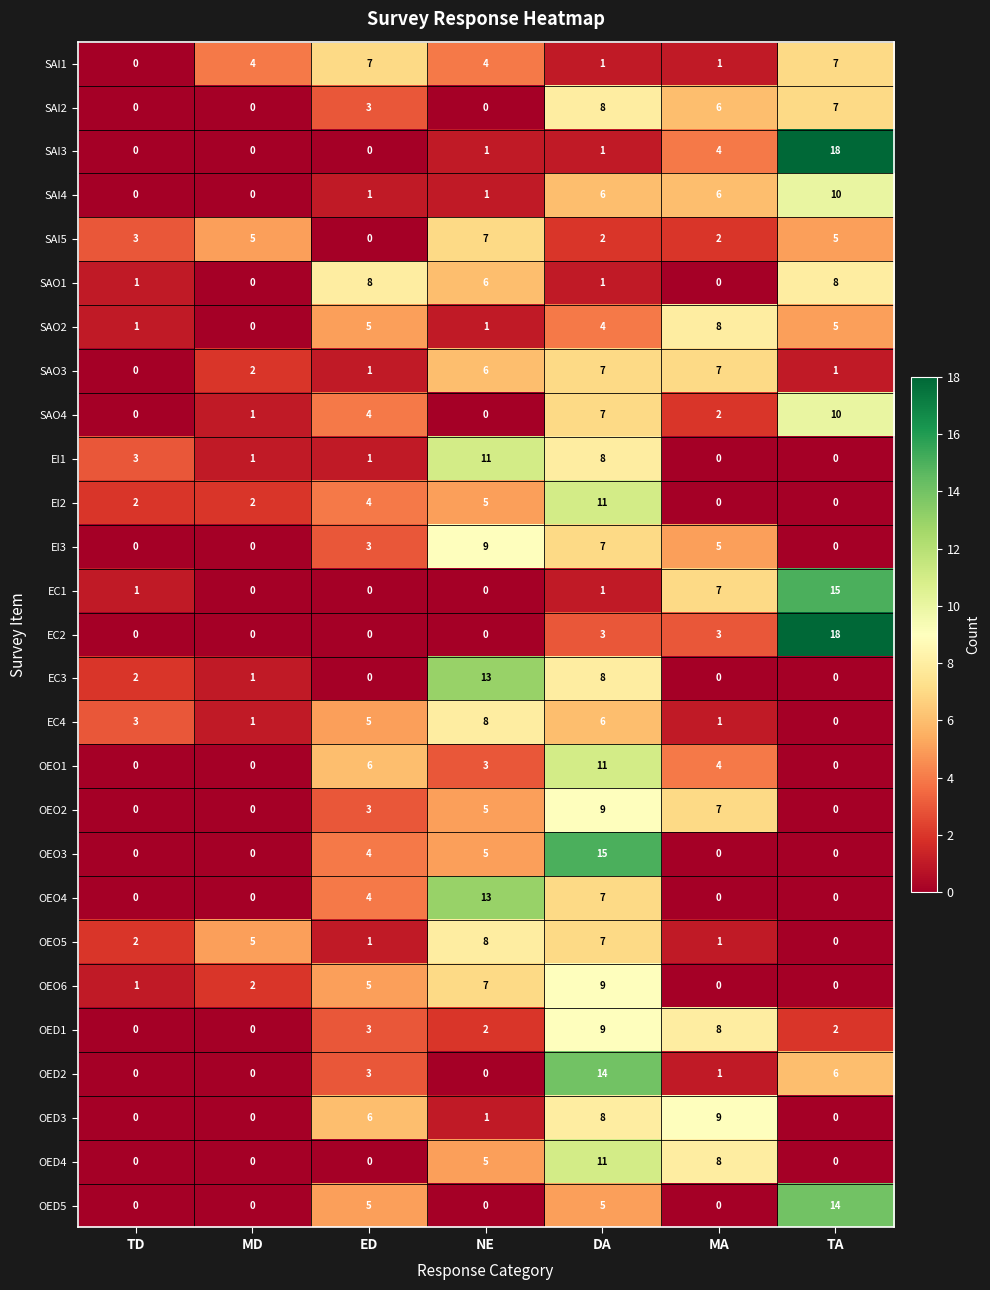

What is the spread (max minus min) of values at NE?

13